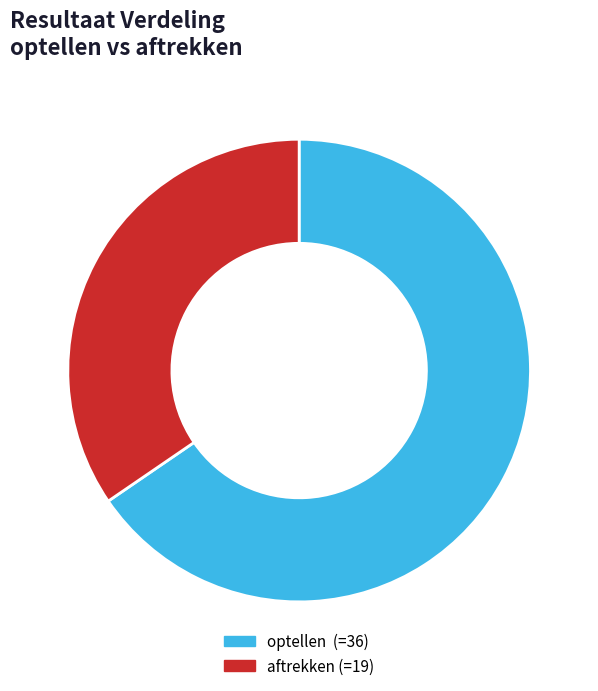

True or false: 5 accounts for 8% of the total.

False